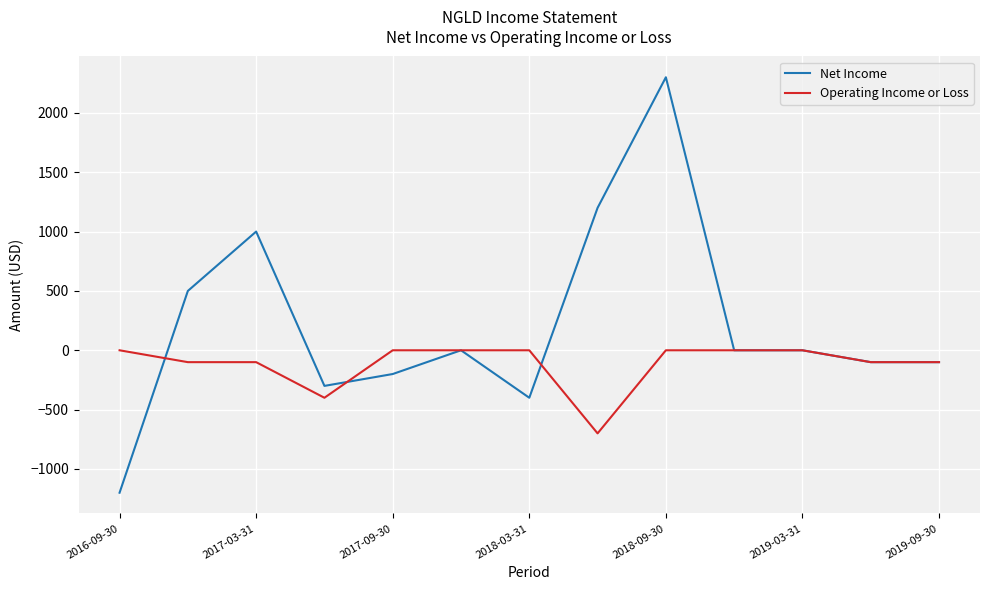

What is the greatest value displayed?

2300